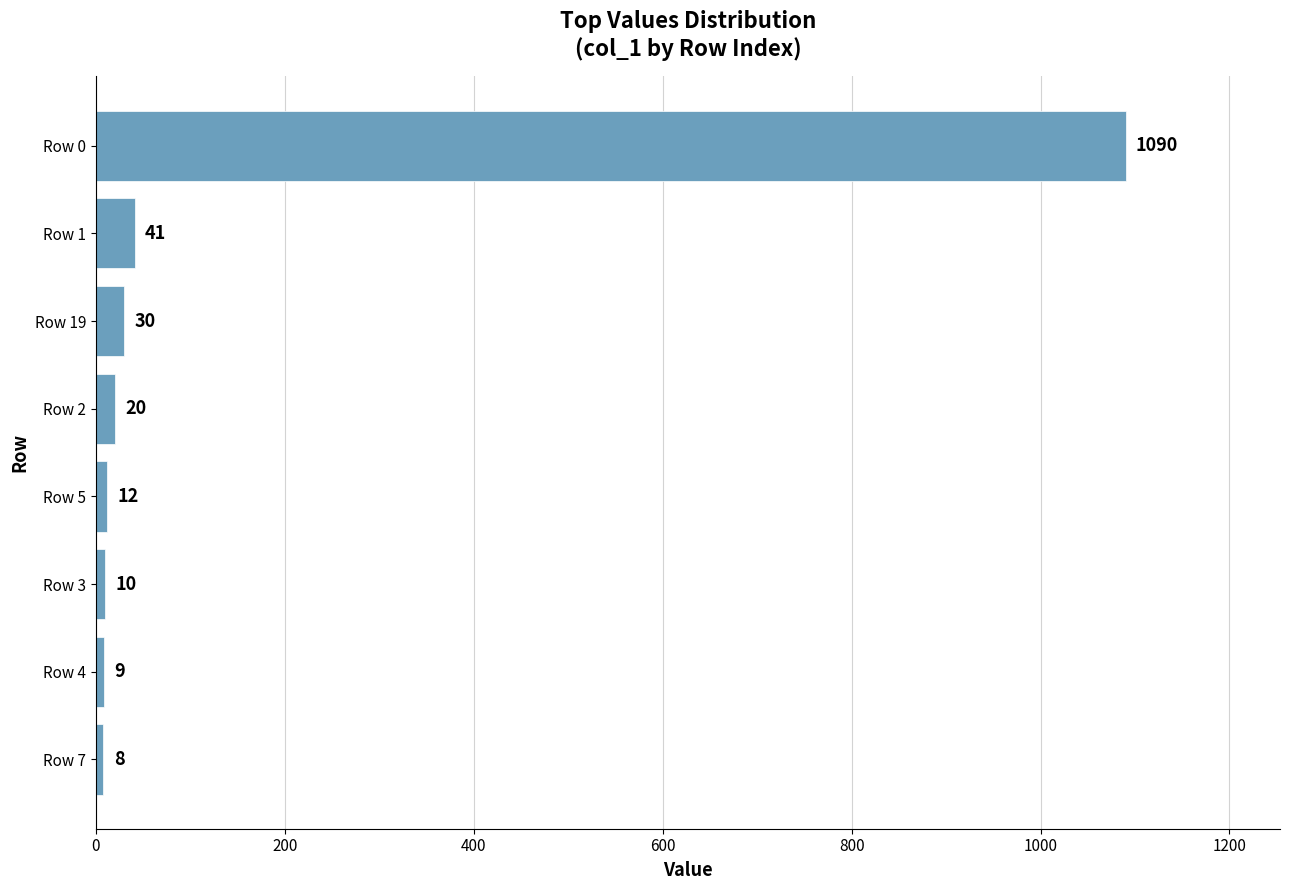

The value at Row 0 is 557. True or false?

False